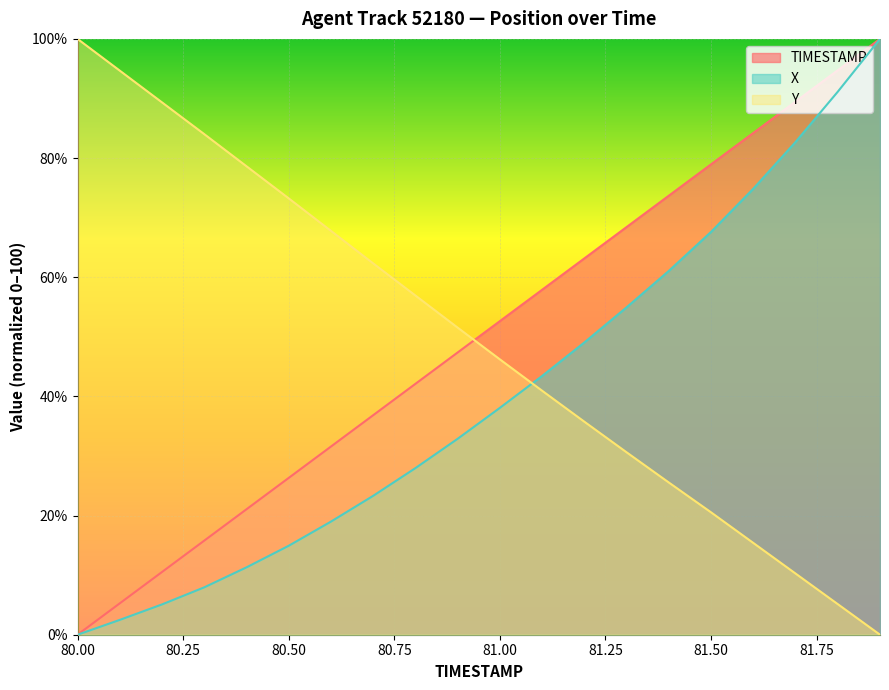

Which category has the lowest value in the Y series?

81.9